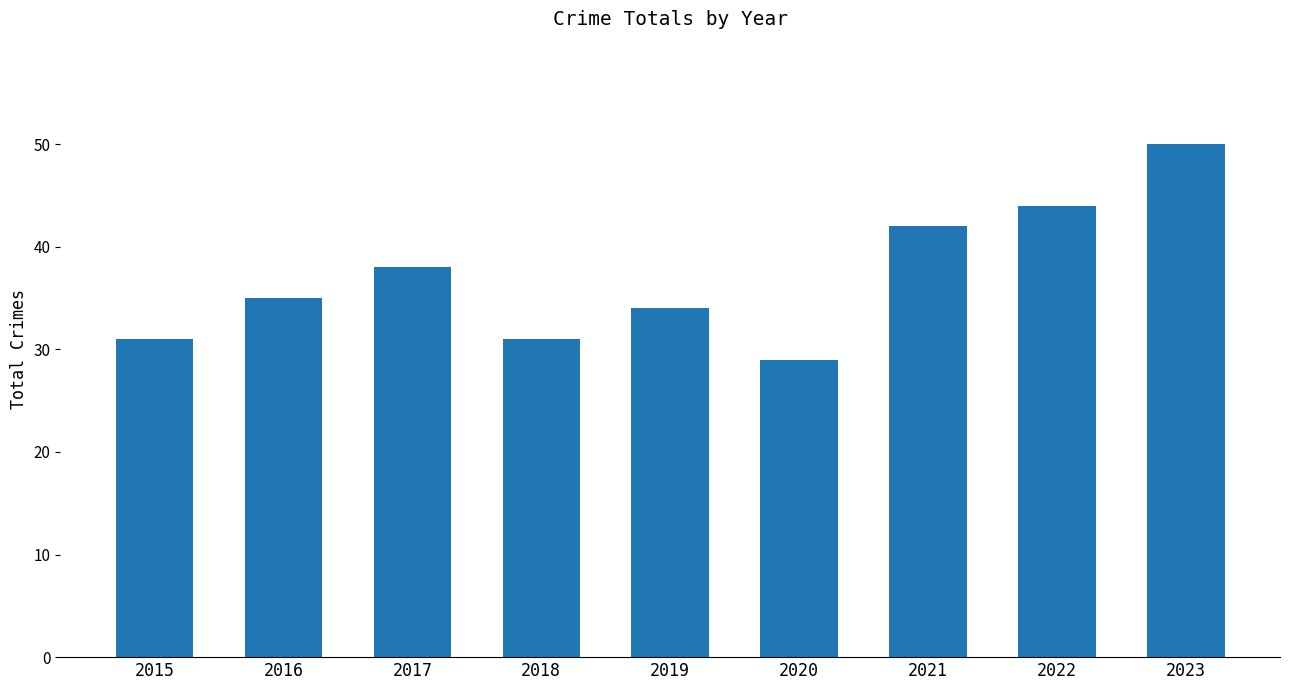

What is the difference between the values at 2020 and 2022?

15